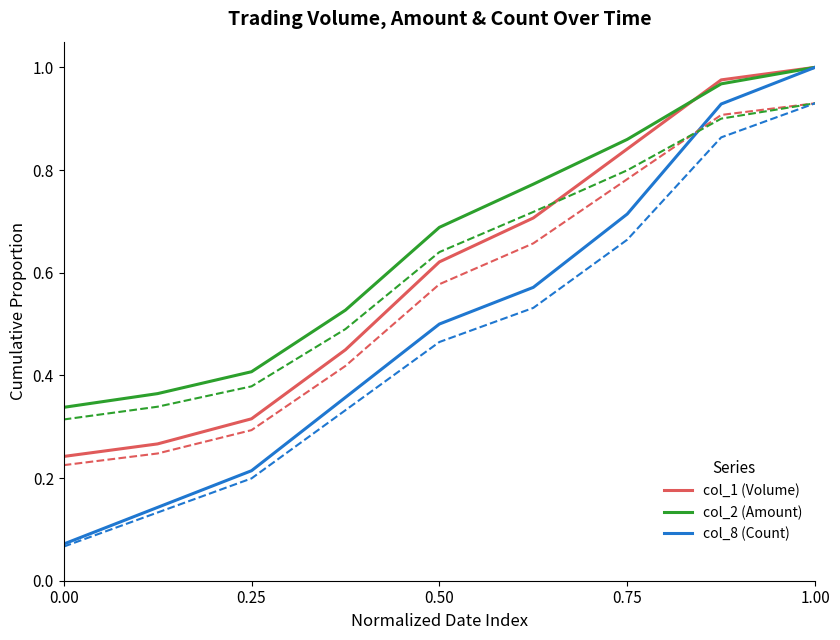

The value of col_2 (Amount) at 0.50 is 0.9. True or false?

False